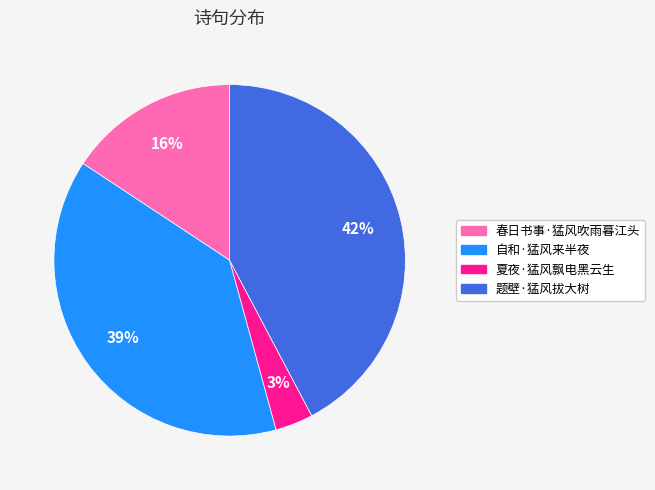

Is the sum of 自和·猛风来半夜 and 春日书事·猛风吹雨暮江头 greater than half?

Yes